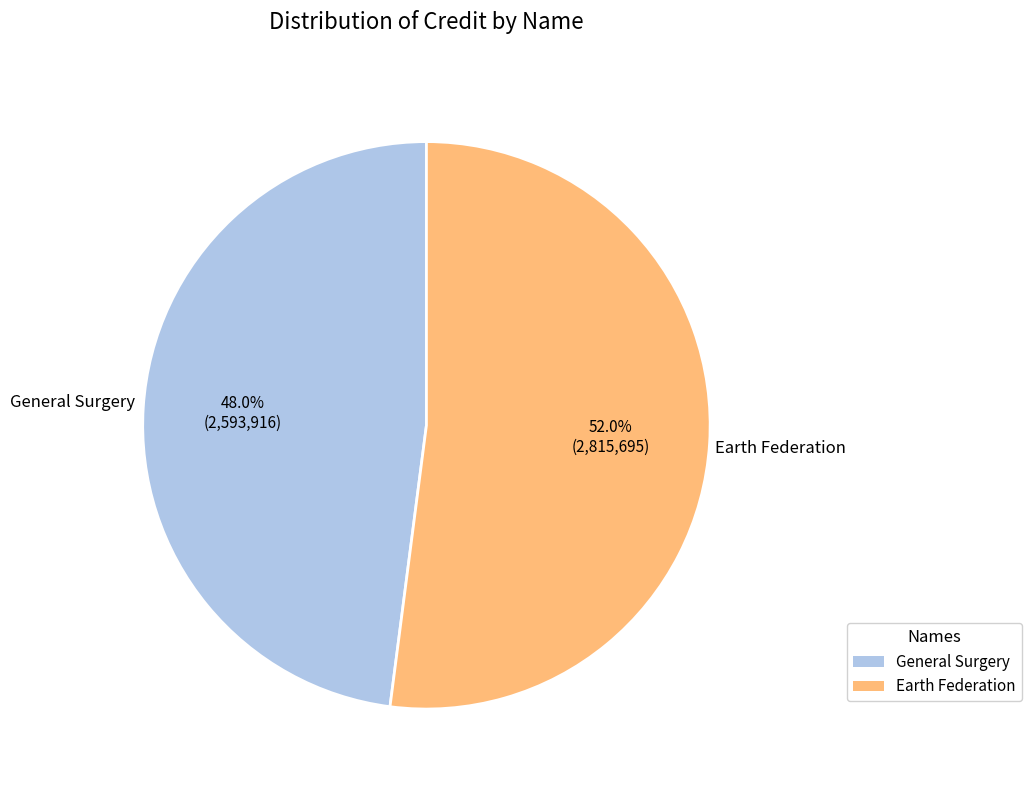

To the nearest percent, what is the combined percentage of General Surgery and Earth Federation?

100%